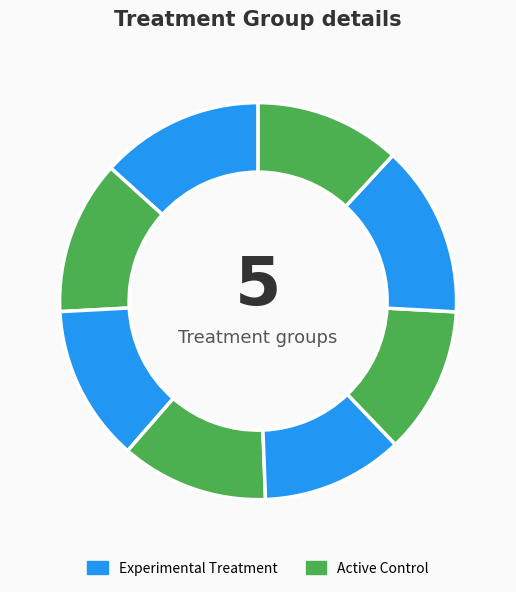

To the nearest percent, what is the difference between the largest and smallest slice percentages?

2%